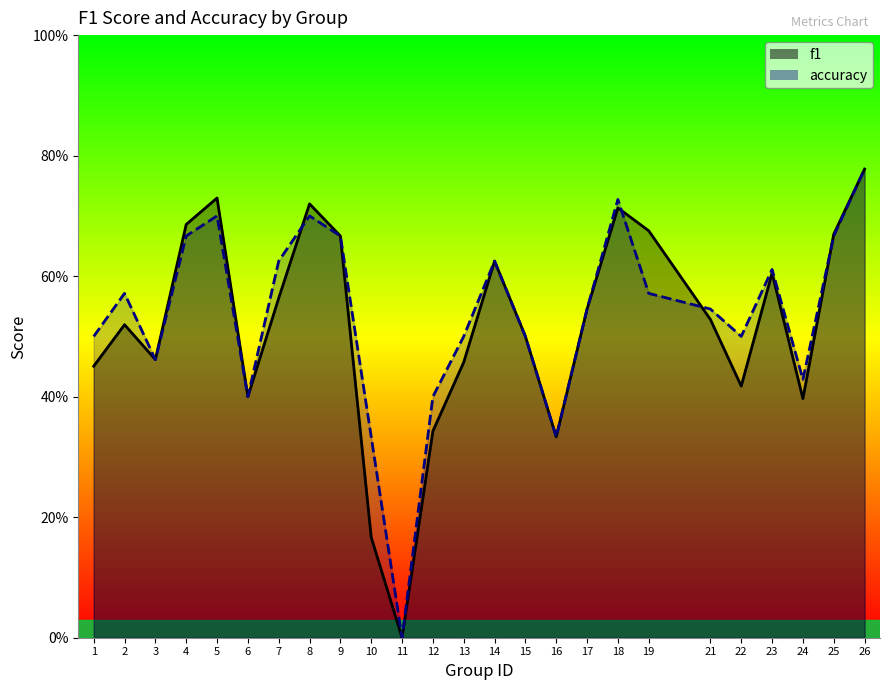

What is the value of the accuracy point at the 25th from the left?

0.8